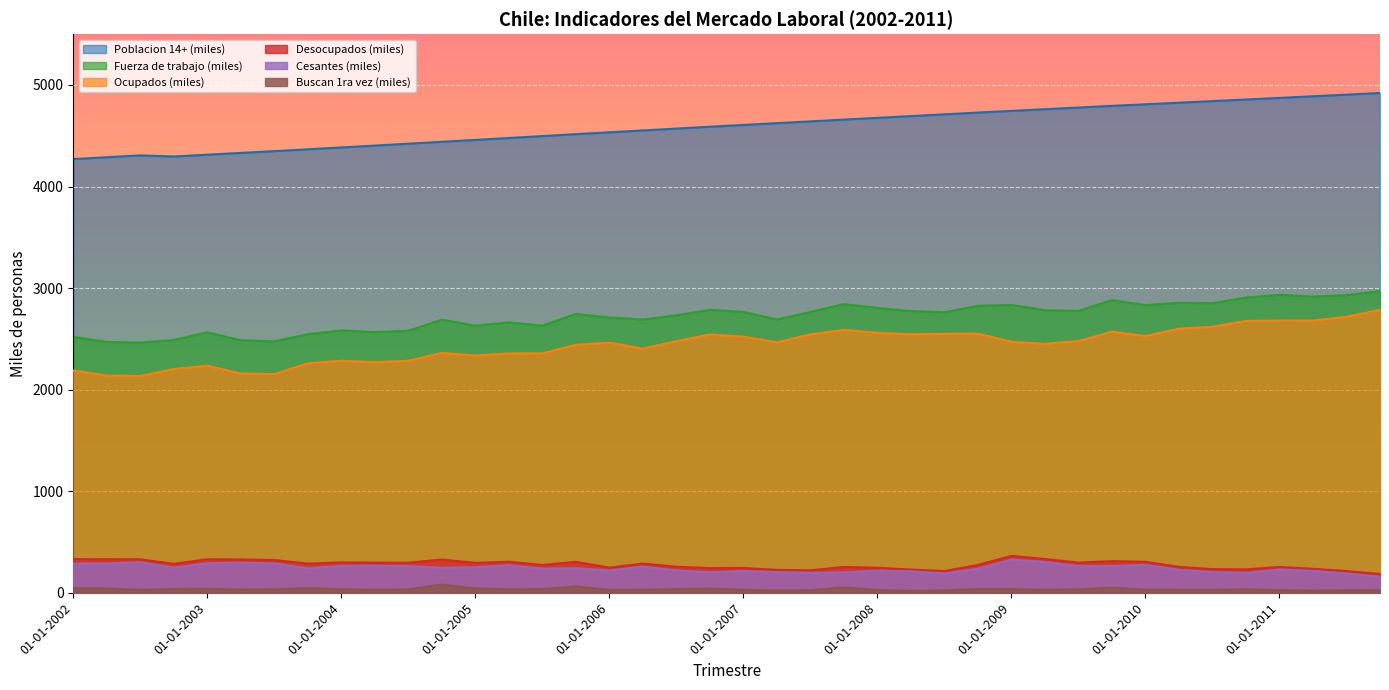

True or false: Ocupados (miles) has a value of 2676.6 at 01-10-2010.

True